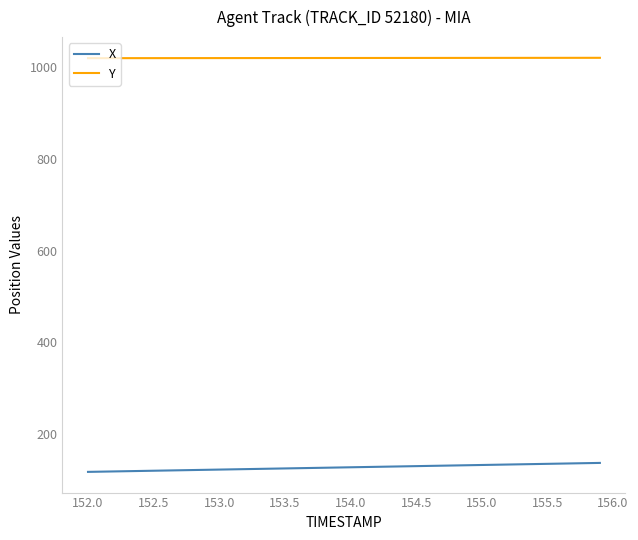

Rank the series by their maximum value, from lowest to highest.

X, Y